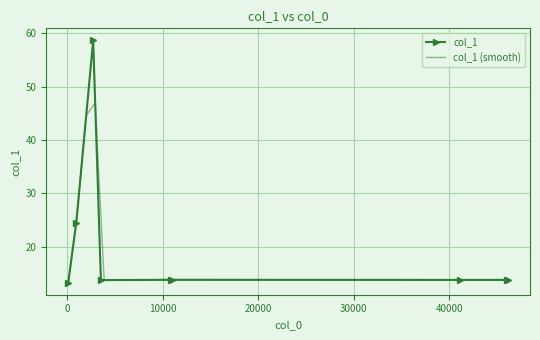

The value at 2734.47 is 58.7. True or false?

True